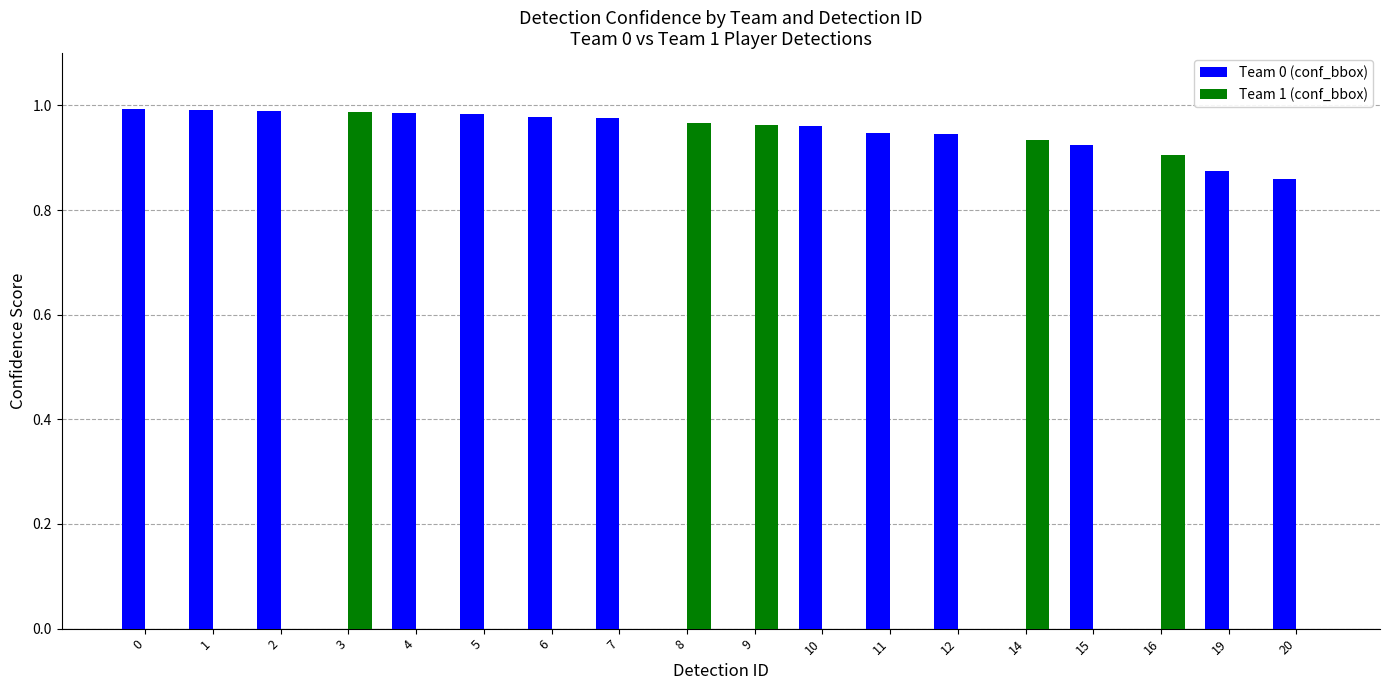

What is the sum of all Team 0 (conf_bbox) values?

12.4